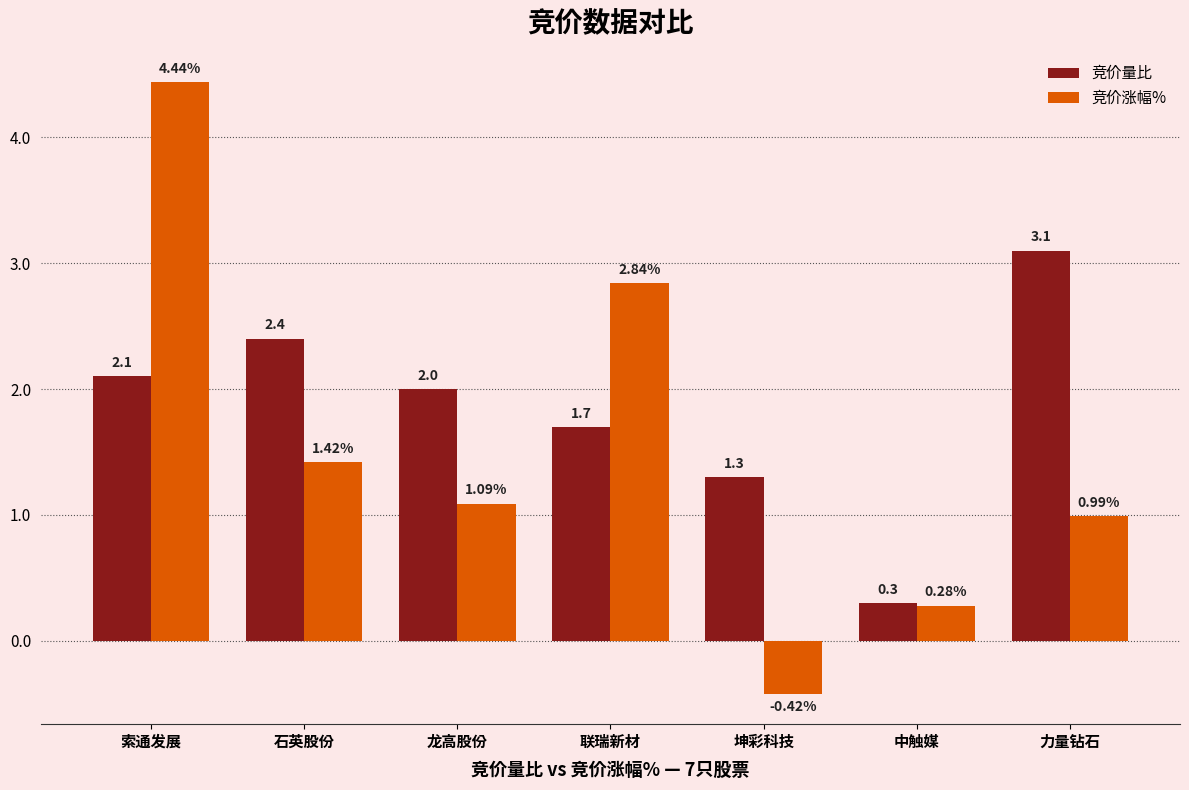

Count the number of data series in this chart.

2